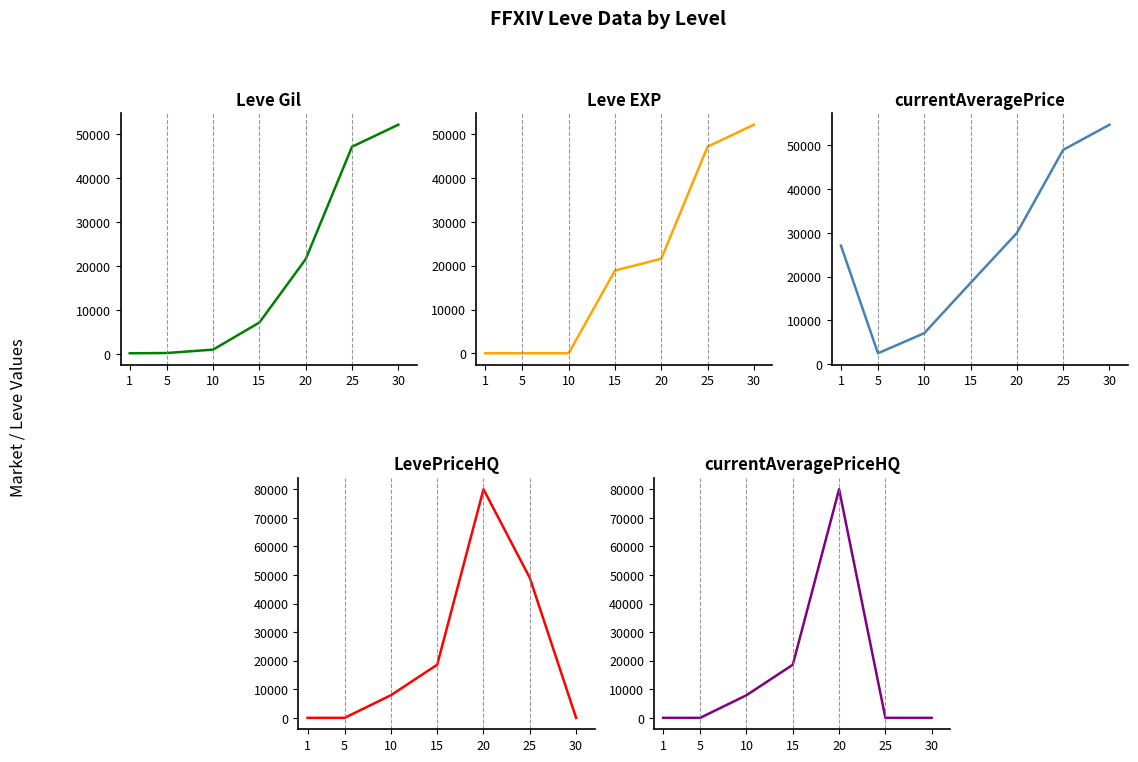

What is the difference between the Leve EXP values at 15 and 30?

33310.0